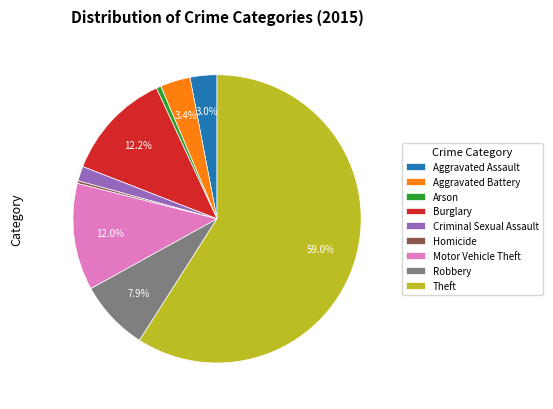

Combined, do Burglary and Homicide account for over 50%?

No